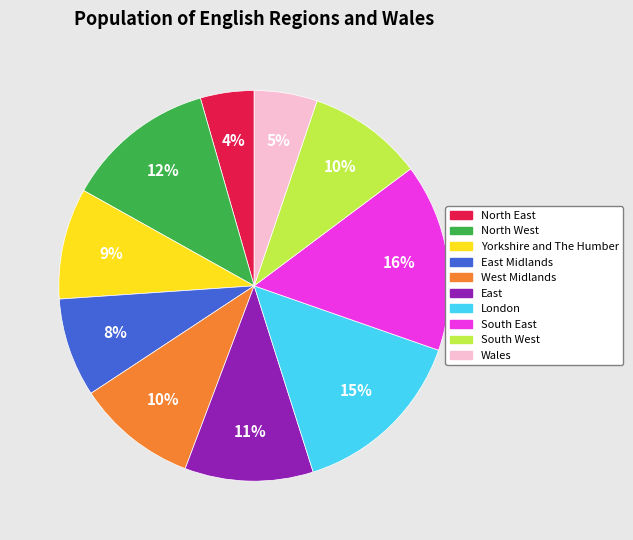

Is there any slice that represents more than half of the pie?

No